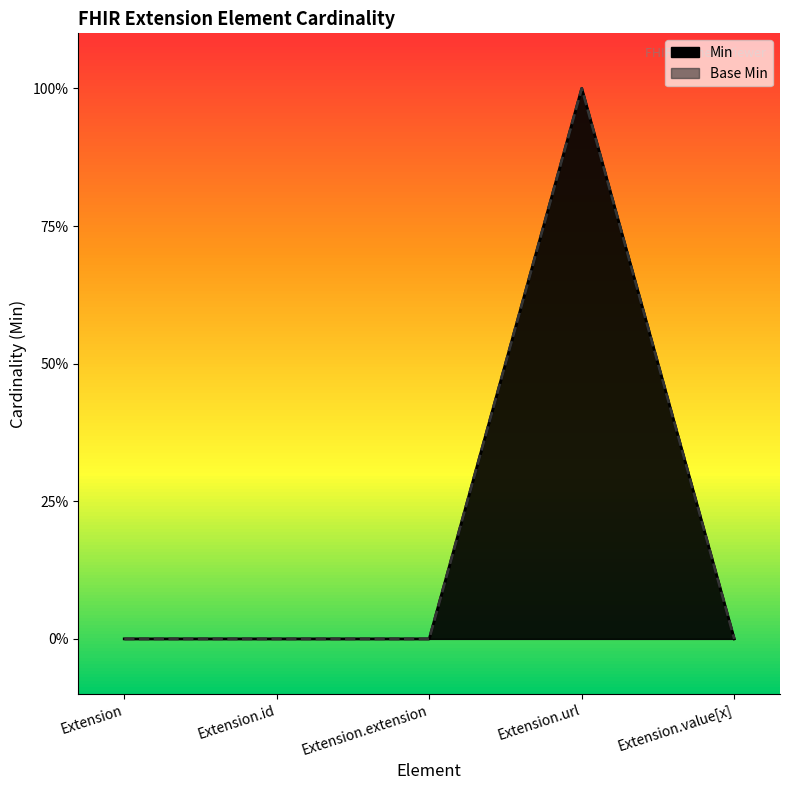

Between Extension.extension and Extension.value[x], which series saw the biggest shift?

Min